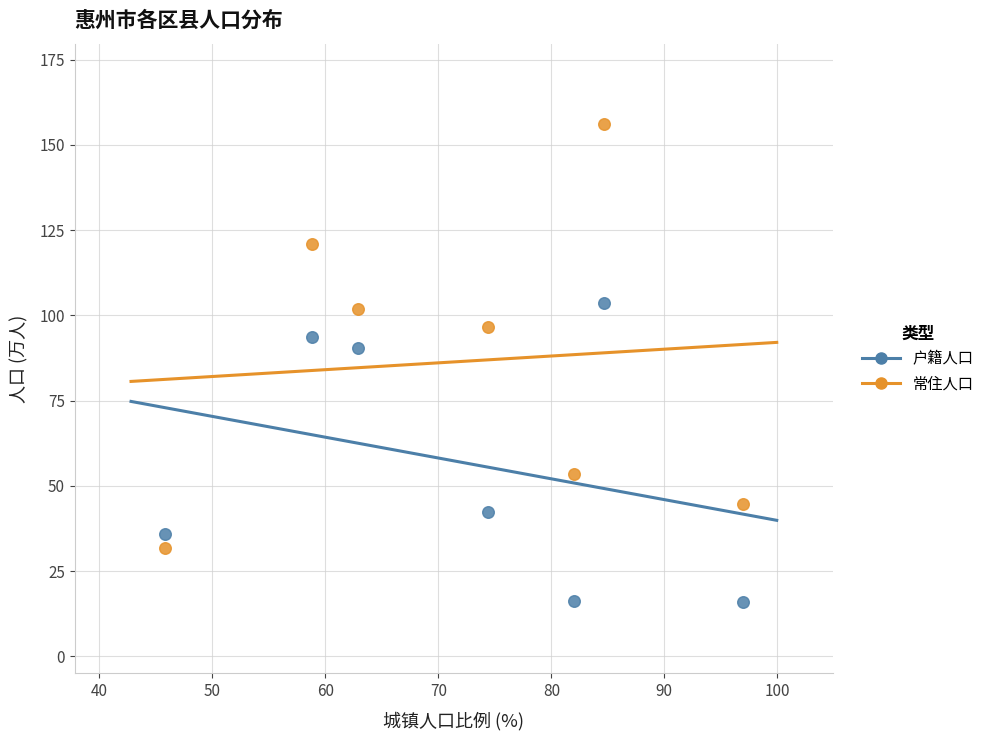

In the 户籍人口 series, what Y value is closest to 59?

42.4